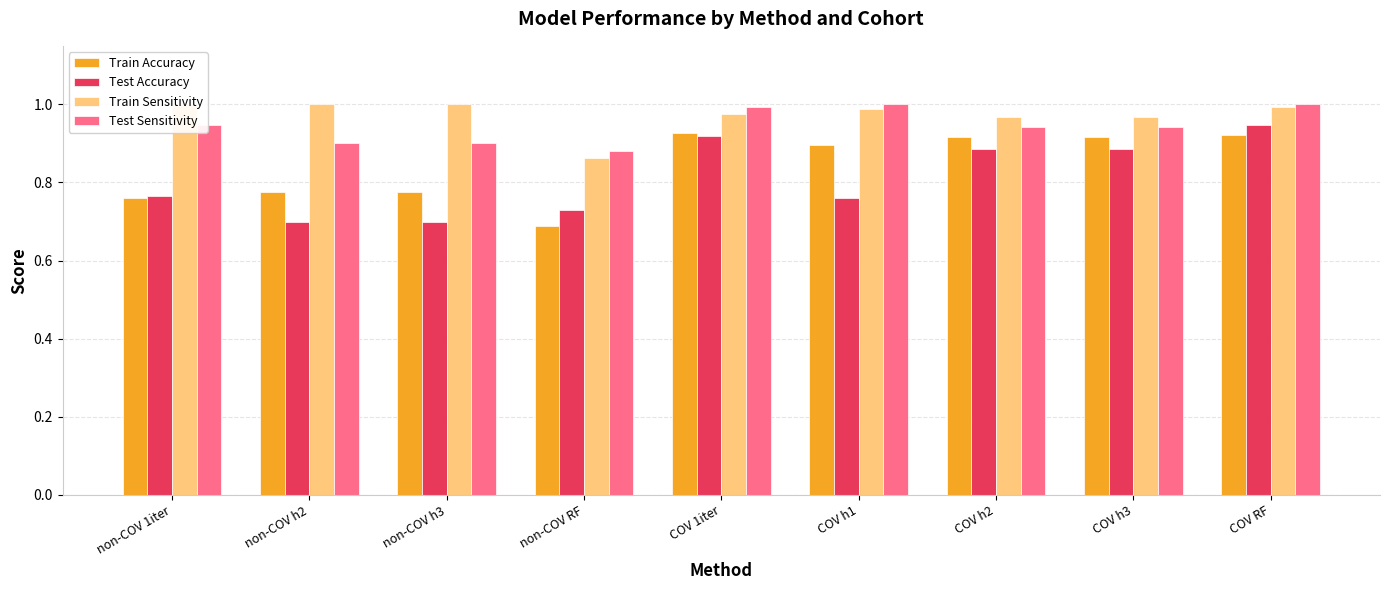

At which category is the sum across all series the highest?

COV RF